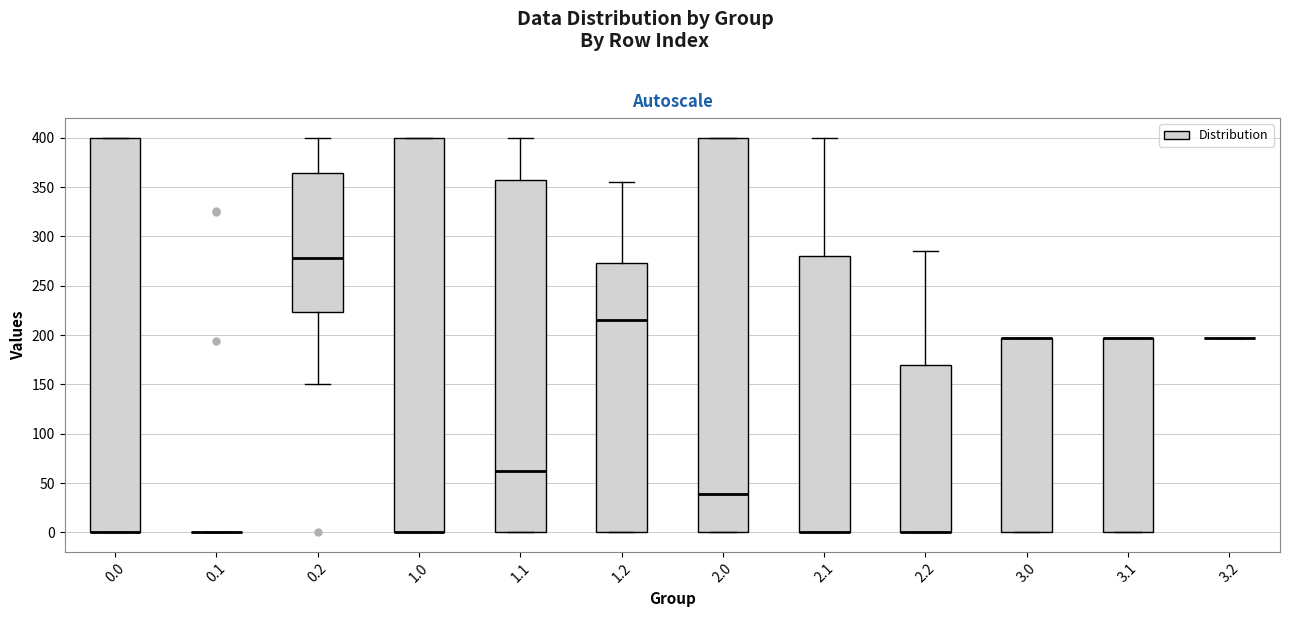

Reading left to right, read every box against the y-axis: the position of its median line, the range the box covers, and the ends of its whiskers. The values are not printed on the chart, so give them approximately, as read against the axis.

0.0: median 0 (drawn on the box's lower edge), box 0 to 400, whiskers 0 to 400
0.1: box collapsed to a line at 0, whiskers 0 to 0
0.2: median 280, box 225 to 365, whiskers 150 to 400
1.0: median 0 (drawn on the box's lower edge), box 0 to 400, whiskers 0 to 400
1.1: median 60, box 0 to 355, whiskers 0 to 400
1.2: median 215, box 0 to 275, whiskers 0 to 355
2.0: median 40, box 0 to 400, whiskers 0 to 400
2.1: median 0 (drawn on the box's lower edge), box 0 to 280, whiskers 0 to 400
2.2: median 0 (drawn on the box's lower edge), box 0 to 170, whiskers 0 to 285
3.0: median 195 (drawn on the box's upper edge), box 0 to 195, whiskers 0 to 195
3.1: median 195 (drawn on the box's upper edge), box 0 to 195, whiskers 0 to 195
3.2: box collapsed to a line at 195, whiskers 195 to 195